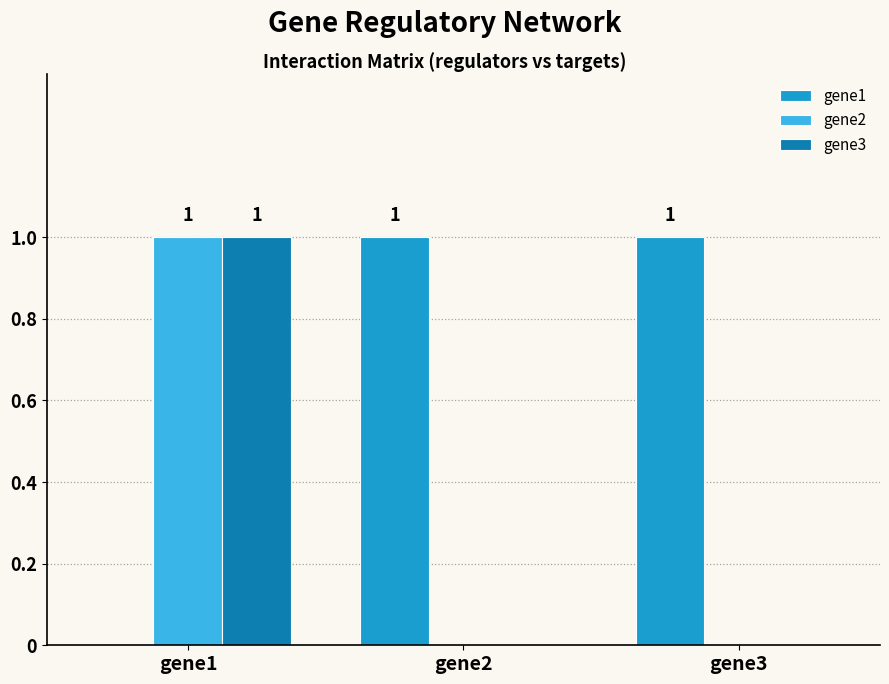

Reading right to left, what are all the values shown in this chart?

gene1: 1	1	0
gene2: 0	0	1
gene3: 0	0	1